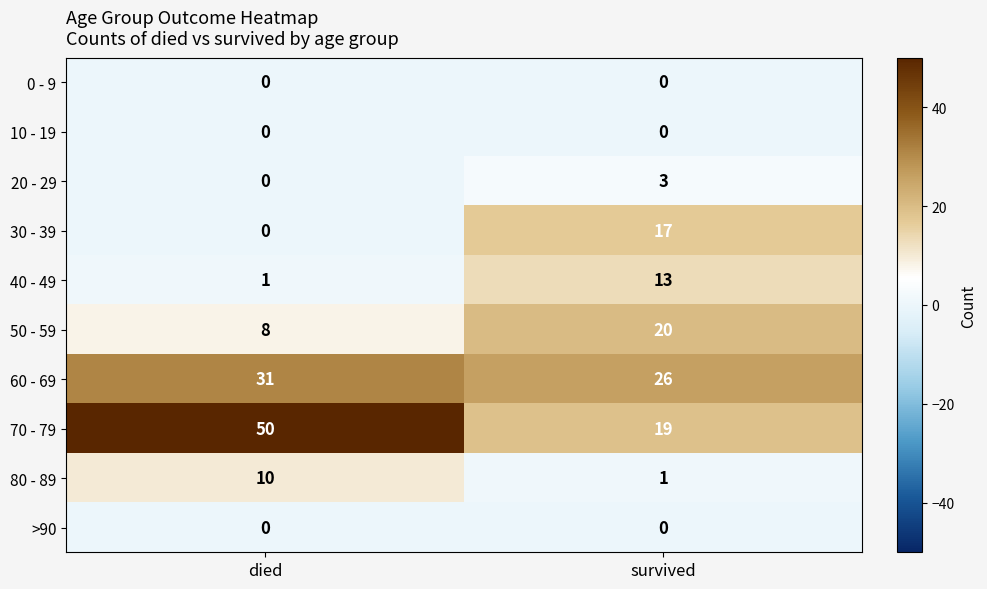

Which series has the widest spread of values?

70 - 79